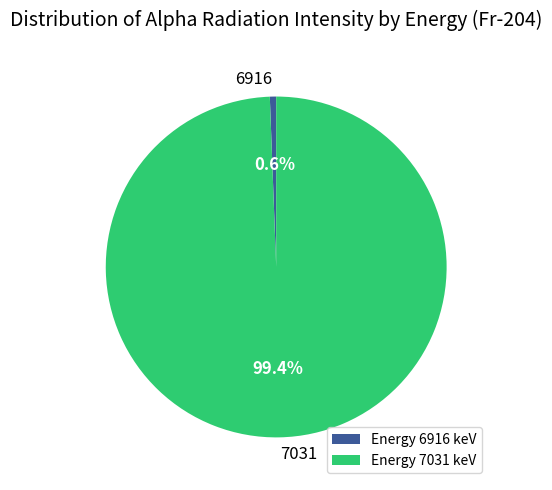

Rank the categories by value from highest to lowest.

Energy 7031 keV, Energy 6916 keV